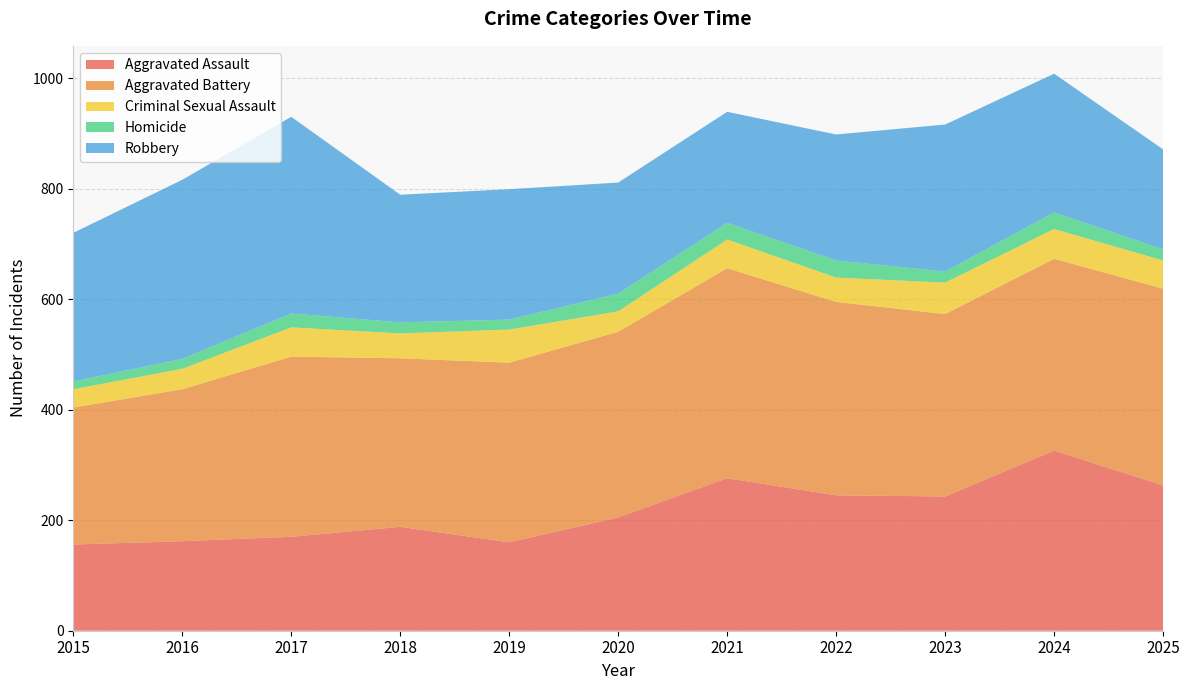

Reading left to right, extract all data points from this chart.

Aggravated Assault: 156	162	170	188	160	205	276	245	243	326	263
Aggravated Battery: 248	275	326	305	325	336	380	350	330	347	356
Criminal Sexual Assault: 33	37	53	45	60	37	52	44	57	54	51
Homicide: 14	18	25	20	18	32	30	31	20	30	20
Robbery: 269	324	356	231	236	201	201	228	266	251	181